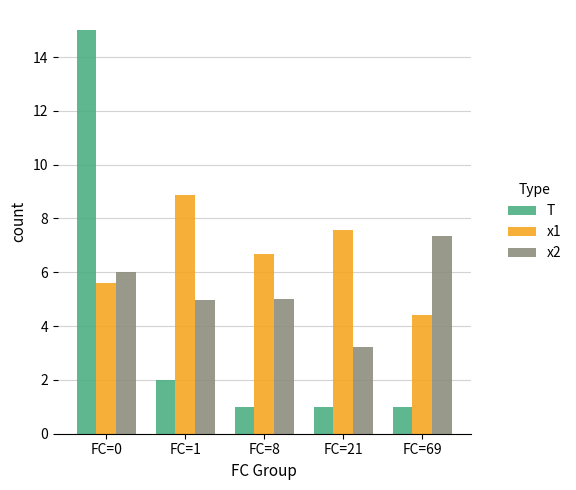

List the series in order of their peak value, highest first.

T, x1, x2